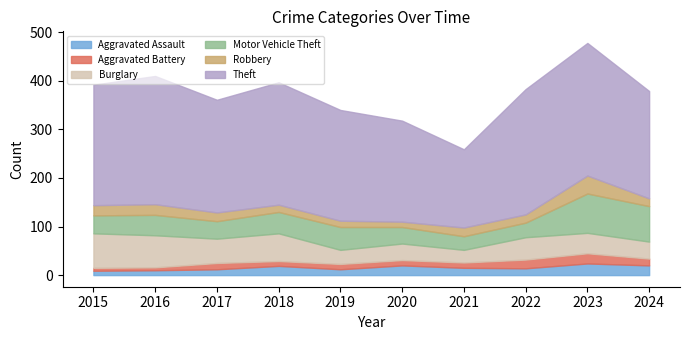

True or false: Robbery and Theft intersect in this chart.

False